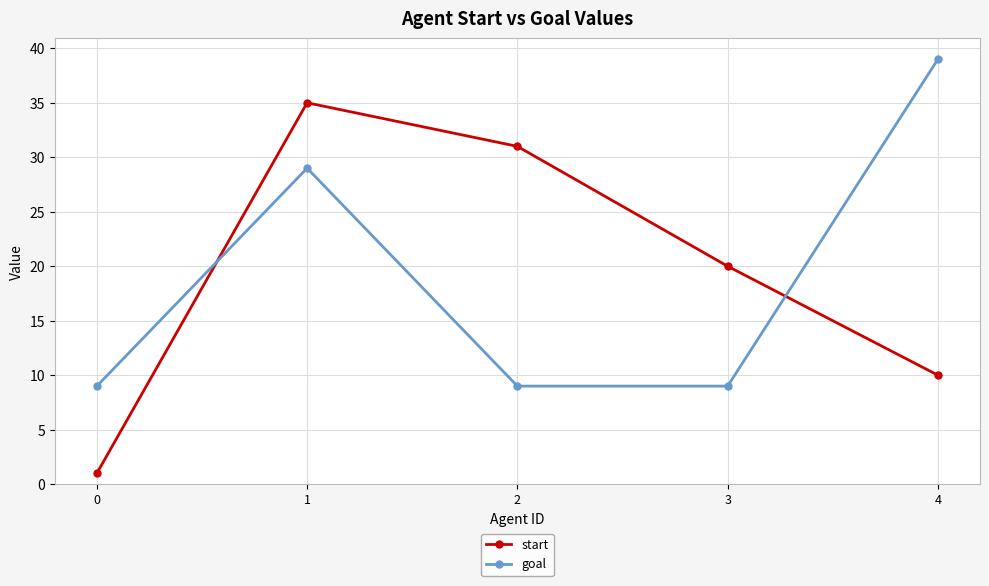

Reading left to right, transcribe all the data shown in this chart.

start: 0=1	1=35	2=31	3=20	4=10
goal: 0=9	1=29	2=9	3=9	4=39